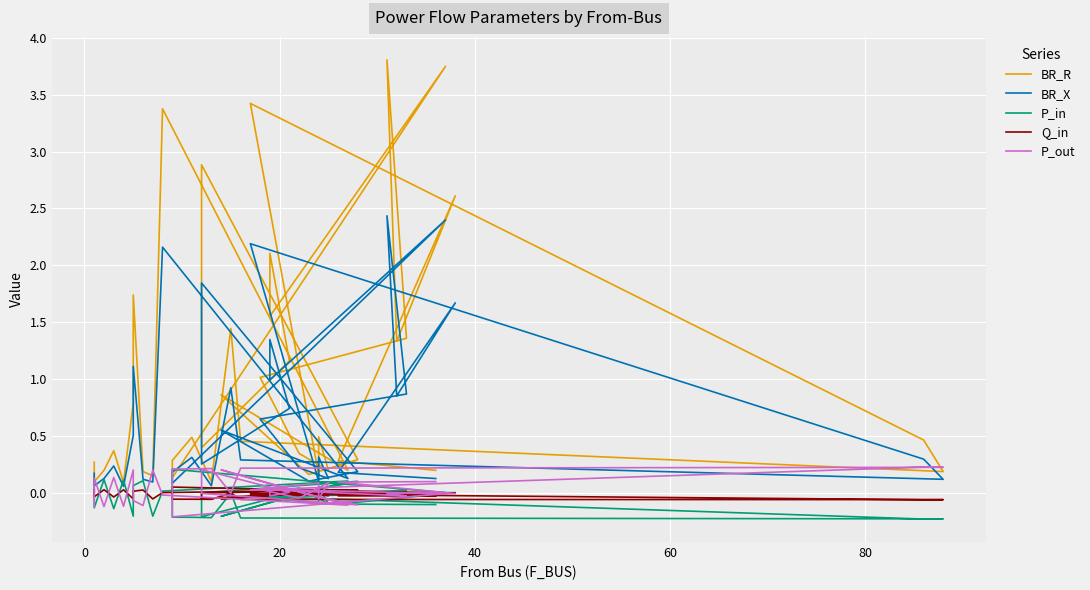

Reading left to right, transcribe all the data shown in this chart.

BR_R: 0.3	0.1	0.2	0.4	0.1	0.8	1.7	0.2	0.2	3.4	0.2	0.9	0.2	0.3	2.9	0.4	1.2	2.1	1.6	3.7	0.1	0.3	0.5	0.1	1.4	0.5	0.2	0.5	3.4	0.2	0.5	0.2	0.3	1.0	1.4	3.8	1.3	2.6	0.3	0.2
BR_X: 0.2	0.1	0.1	0.2	0.1	0.5	1.1	0.1	0.1	2.2	0.1	0.6	0.1	0.2	1.8	0.3	0.7	1.3	1.0	2.4	0.1	0.2	0.3	0.1	0.9	0.3	0.1	0.3	2.2	0.1	0.3	0.1	0.2	0.7	0.9	2.4	0.9	1.7	0.2	0.1
P_in: 0.1	-0.1	0.1	-0.1	0.1	-0.2	0.1	0.1	-0.2	0.0	0.1	-0.2	0.0	0.1	0.0	-0.2	-0.0	0.0	-0.0	0.0	0.2	-0.2	-0.2	-0.2	0.0	-0.2	-0.2	-0.2	-0.0	-0.1	0.1	-0.1	0.0	-0.0	0.0	0.0	0.0	0.0	-0.1	-0.1
Q_in: 0.0	-0.0	0.0	-0.0	0.0	-0.1	0.0	0.0	-0.1	0.0	0.0	-0.1	0.0	0.0	0.0	-0.1	-0.0	0.0	-0.0	0.0	0.1	-0.1	-0.1	-0.1	0.0	-0.1	-0.1	-0.1	-0.0	-0.0	0.0	-0.0	0.0	-0.0	0.0	0.0	0.0	0.0	-0.0	-0.0
P_out: -0.1	0.1	-0.1	0.1	-0.1	0.2	-0.1	-0.1	0.2	-0.0	-0.1	0.2	-0.0	-0.1	-0.0	0.2	0.0	-0.0	0.0	-0.0	-0.2	0.2	0.2	0.2	-0.0	0.2	0.2	0.2	0.0	0.1	-0.1	0.1	-0.0	0.0	-0.0	-0.0	-0.0	-0.0	0.1	0.1